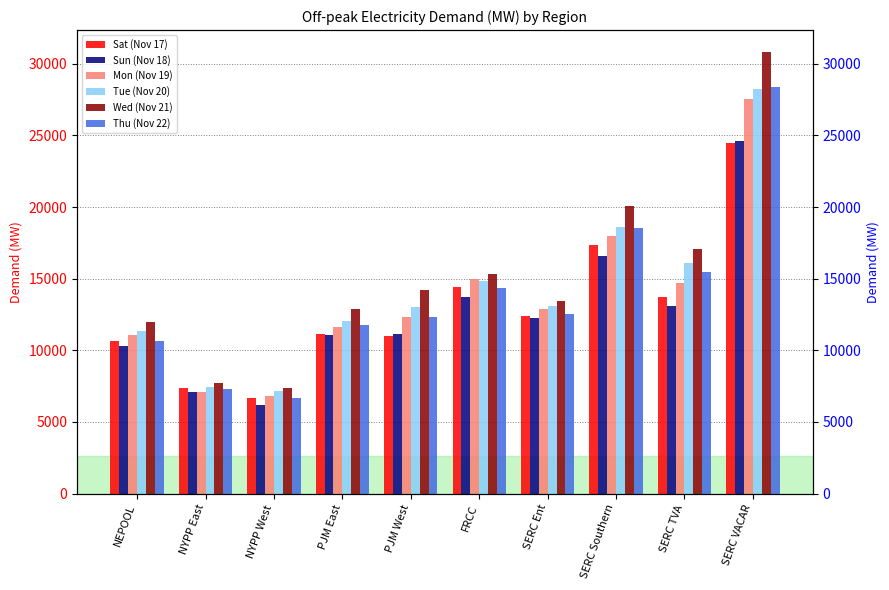

What is the total value across all series at FRCC?

87687.9